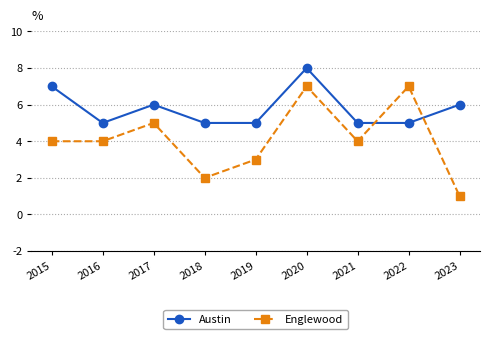

What is the sum of all Austin values?

52